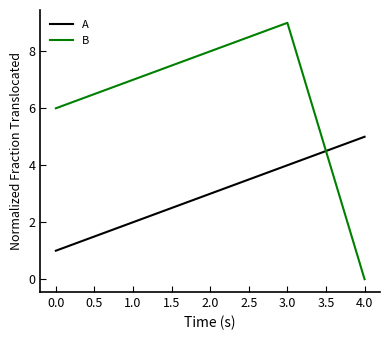

The B series shows 4 at 1.0. True or false?

False